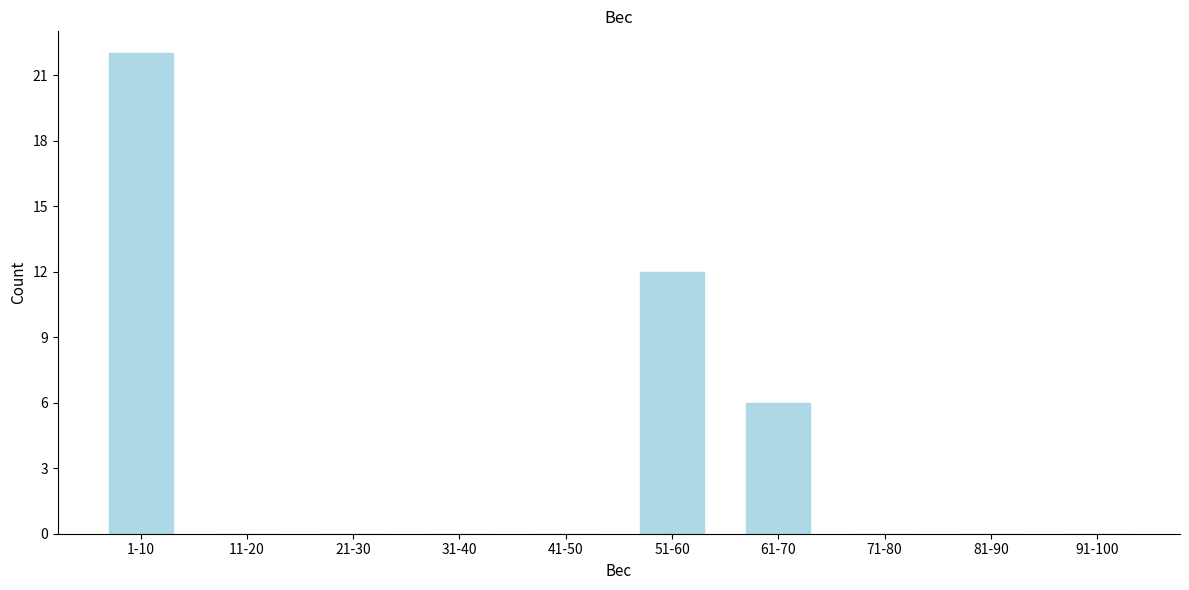

Reading right to left, transcribe all the data shown in this chart.

91-100=0	81-90=0	71-80=0	61-70=6	51-60=12	41-50=0	31-40=0	21-30=0	11-20=0	1-10=22